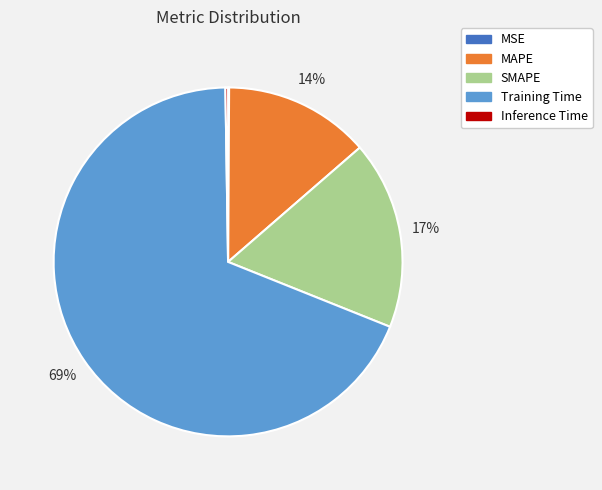

Is the sum of SMAPE and Training Time greater than half?

Yes